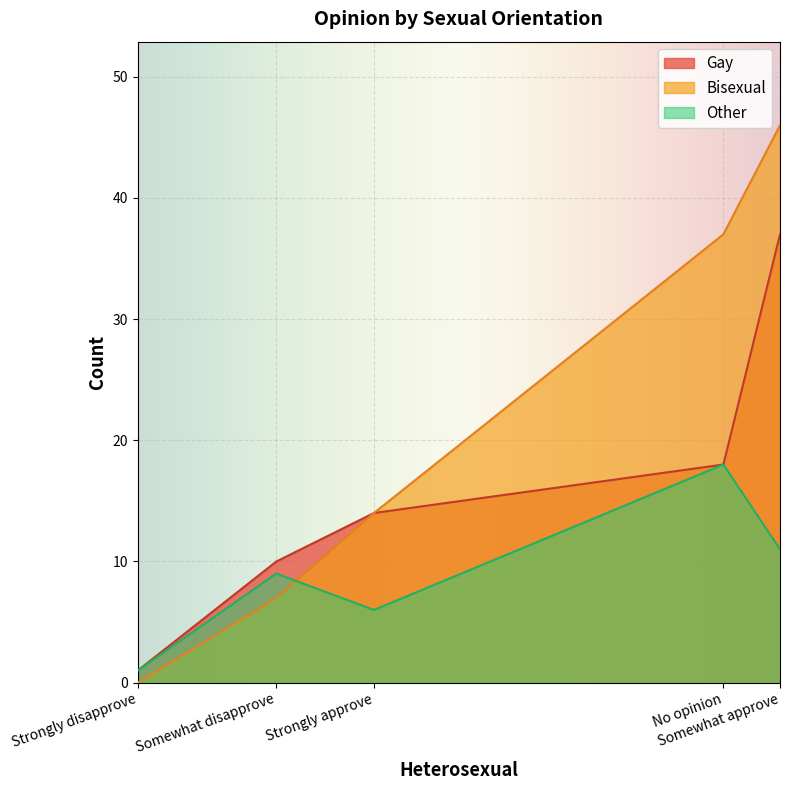

True or false: Bisexual and Other cross at least once.

True